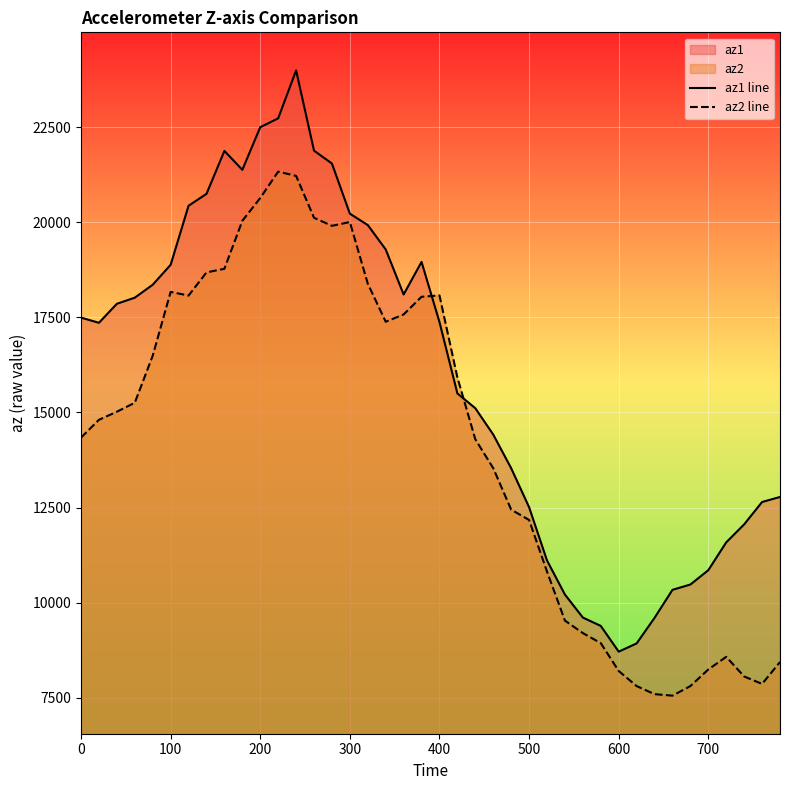

What is the smallest value displayed?

7560